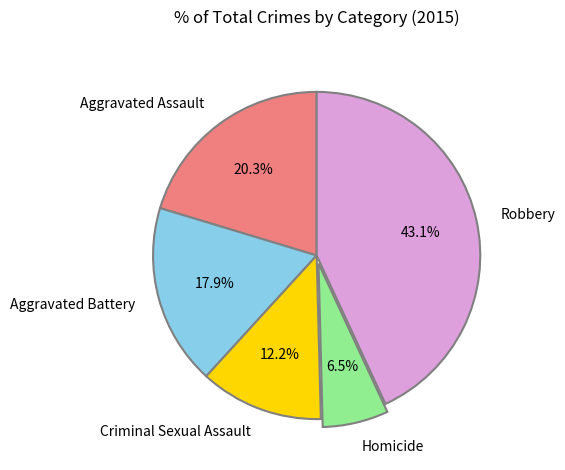

The Aggravated Battery slice represents 13% of the pie. True or false?

False